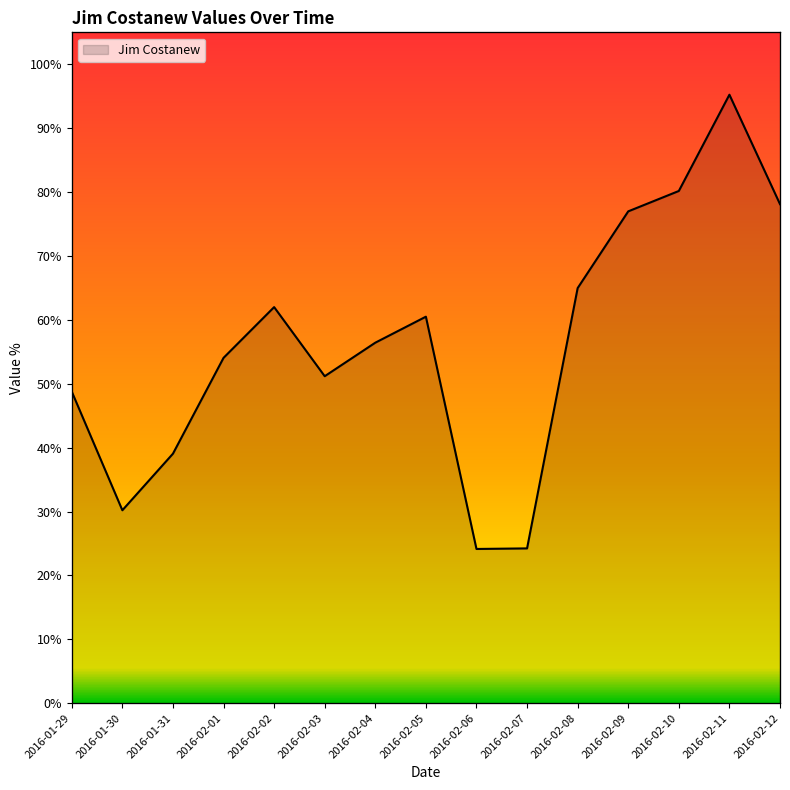

Rank the categories by value from lowest to highest.

2016-02-06, 2016-02-07, 2016-01-30, 2016-01-31, 2016-01-29, 2016-02-03, 2016-02-01, 2016-02-04, 2016-02-05, 2016-02-02, 2016-02-08, 2016-02-09, 2016-02-12, 2016-02-10, 2016-02-11